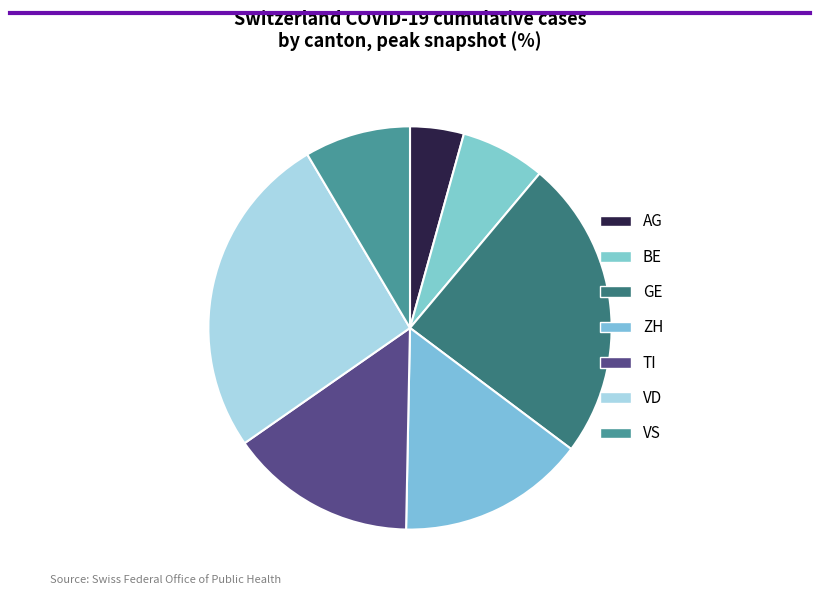

Is AG the majority of the pie?

No